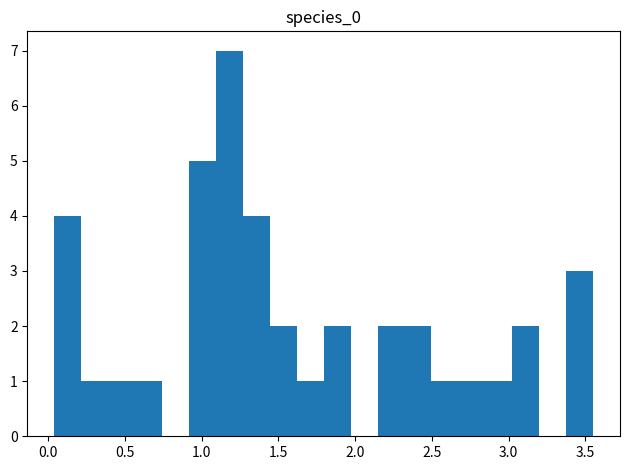

Around what value on the x-axis is the tallest bar? Give the approximate position of its centre, as read against the axis.

1.20